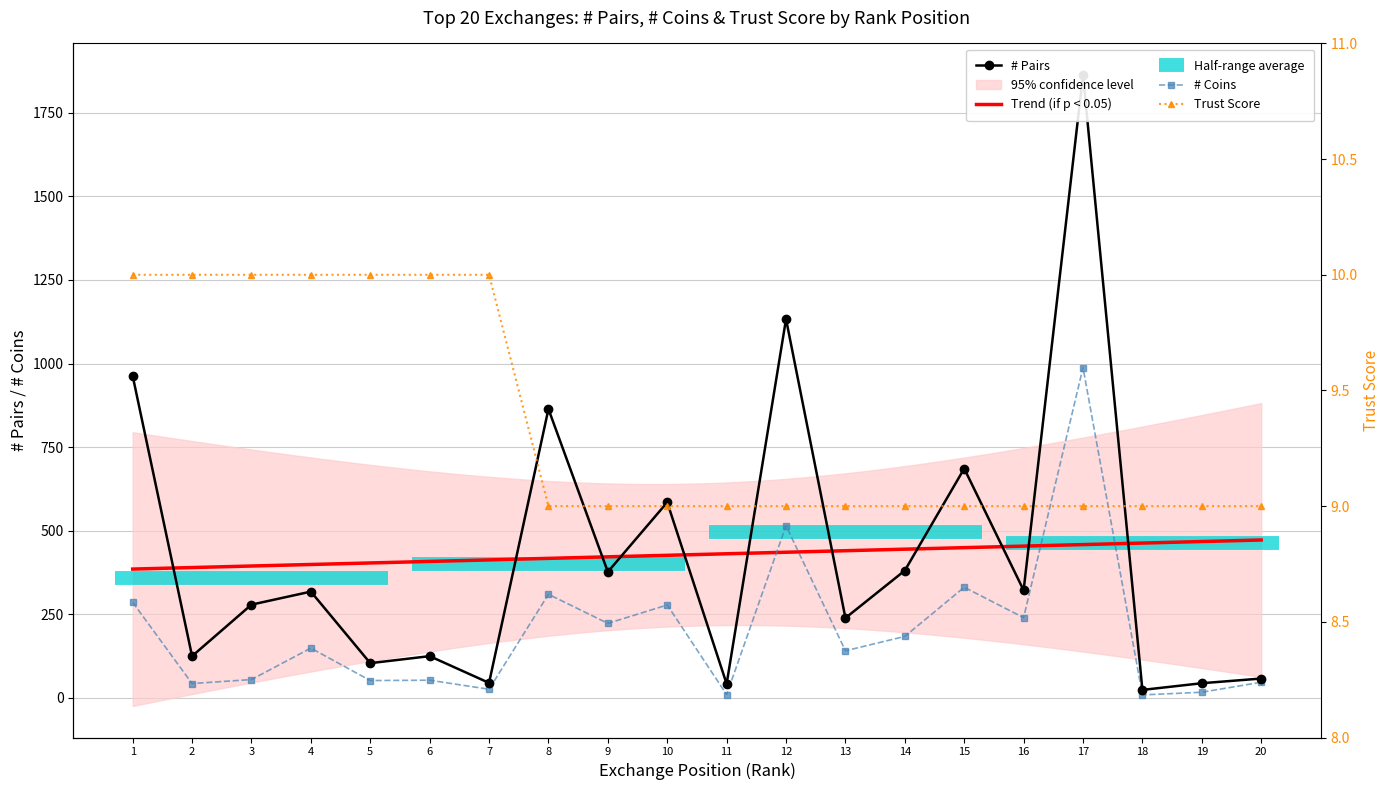

Rank the series by their average value, from lowest to highest.

Trust Score, # Coins, # Pairs